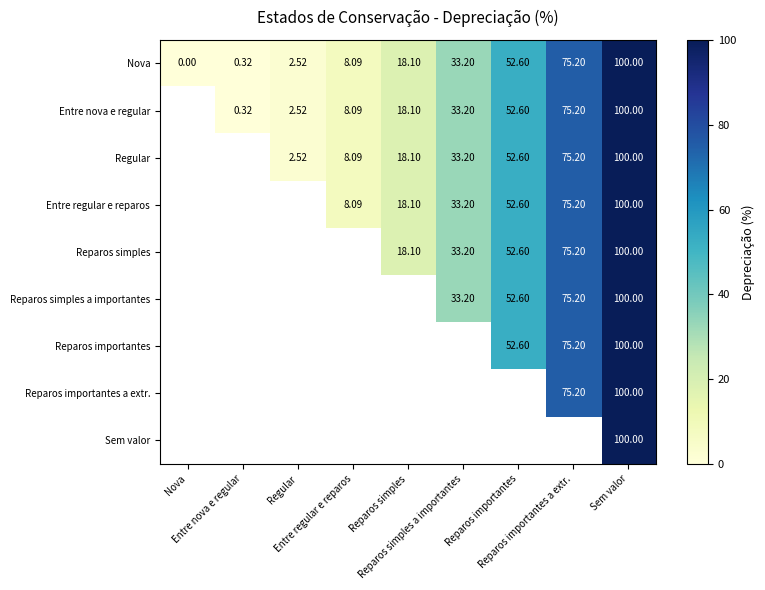

How many data points does each series have?

9